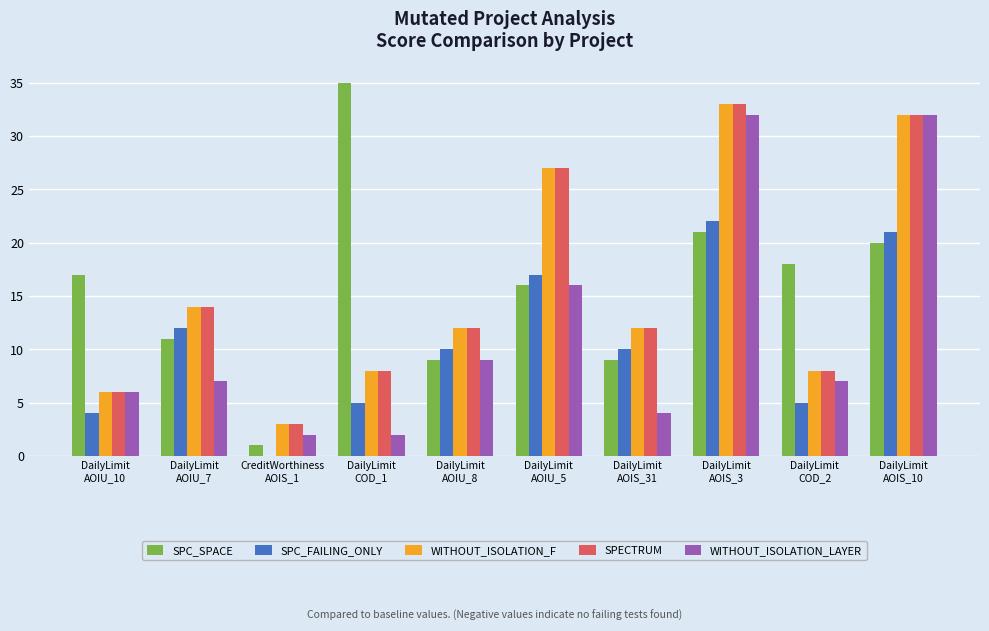

What is the approximate value of SPC_FAILING_ONLY at DailyLimit
AOIU_10?

4